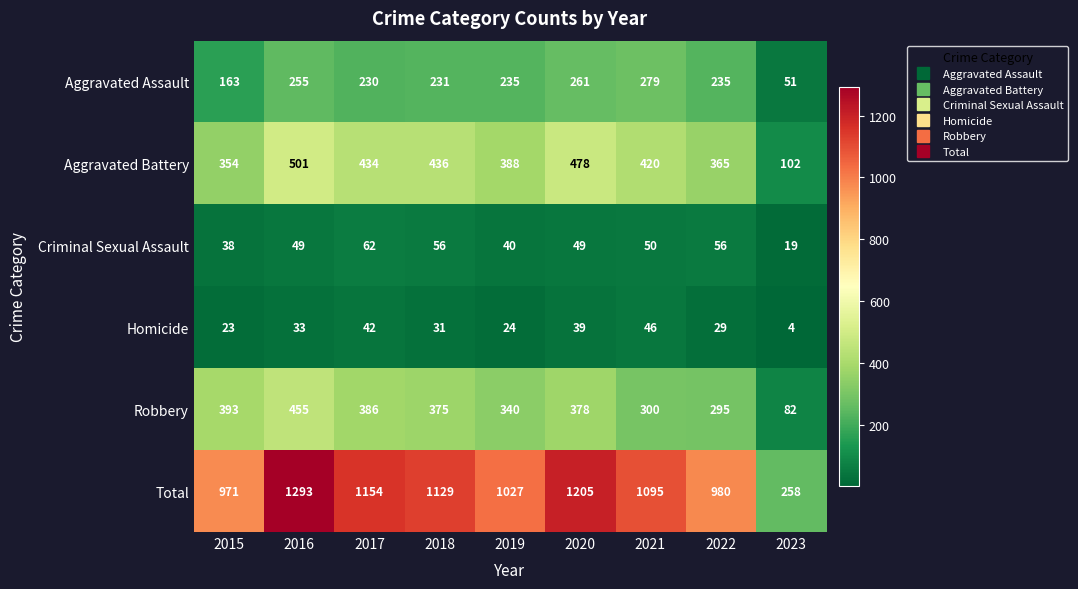

At how many categories does at least one series exceed 844?

8